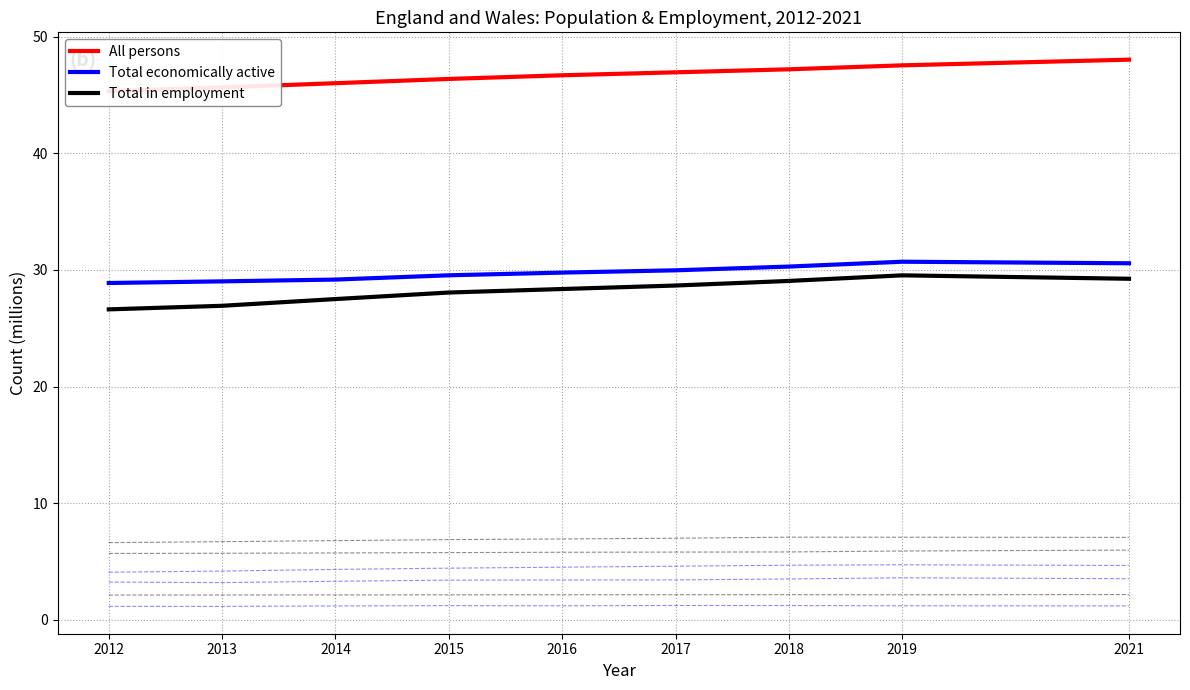

List the labels in order of Total economically active value, smallest first.

2012, 2013, 2014, 2015, 2016, 2017, 2018, 2021, 2019